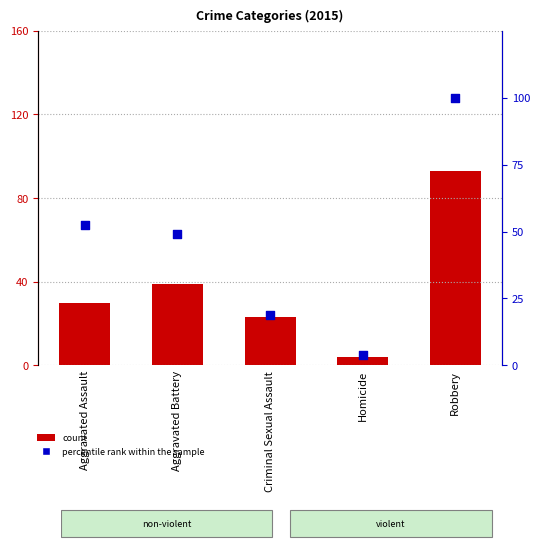

Which series has the largest Y range (max minus min)?

percentile rank within the sample